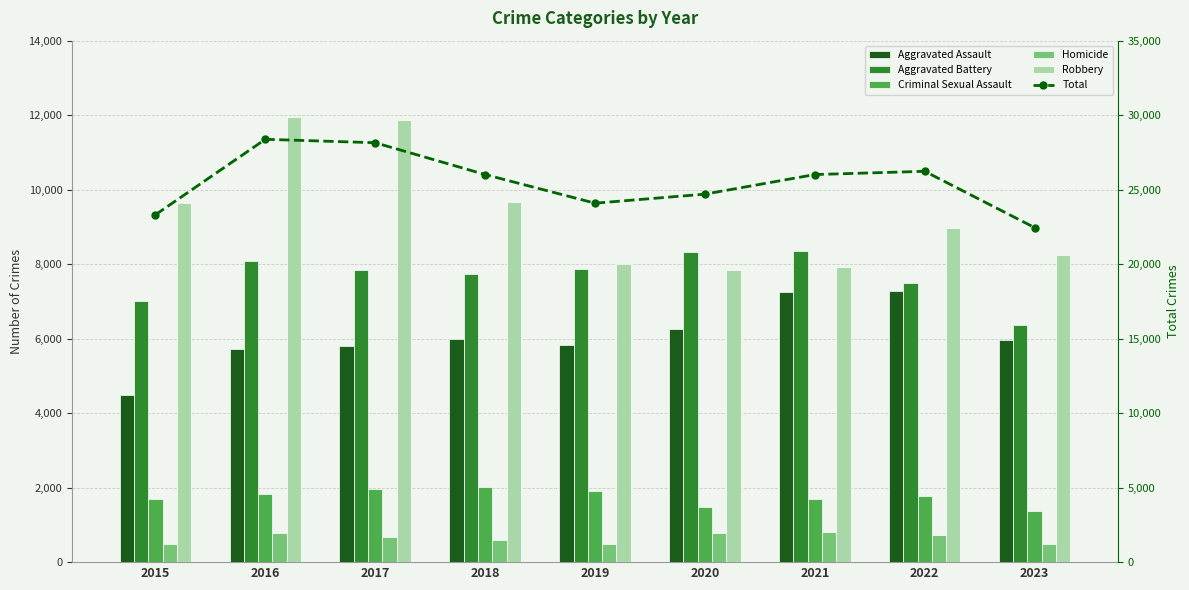

Which series has the largest total across all categories?

Total